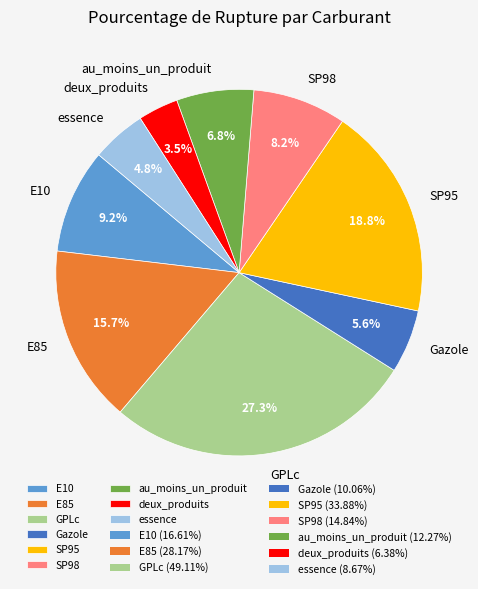

To the nearest percent, what portion does essence represent?

5%